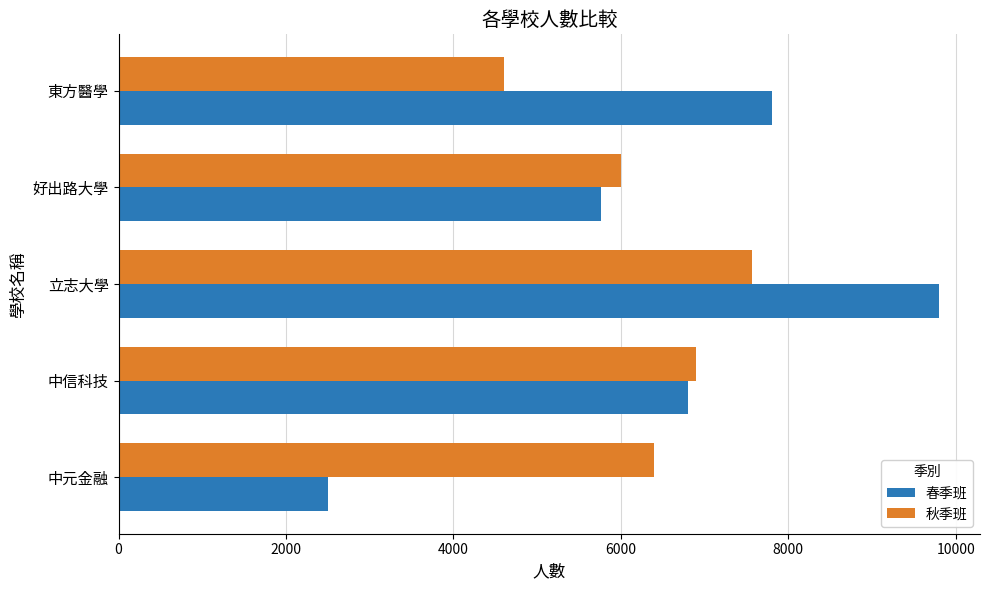

At which category is the sum across all series the highest?

立志大學